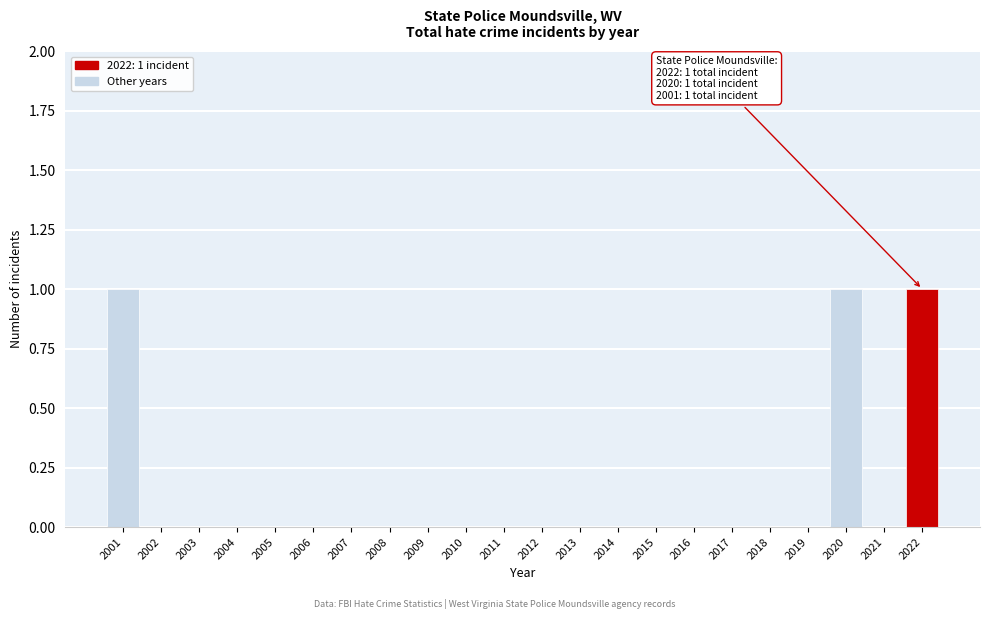

Reading right to left, extract all data points from this chart.

2022=1	2021=0	2020=1	2019=0	2018=0	2017=0	2016=0	2015=0	2014=0	2013=0	2012=0	2011=0	2010=0	2009=0	2008=0	2007=0	2006=0	2005=0	2004=0	2003=0	2002=0	2001=1